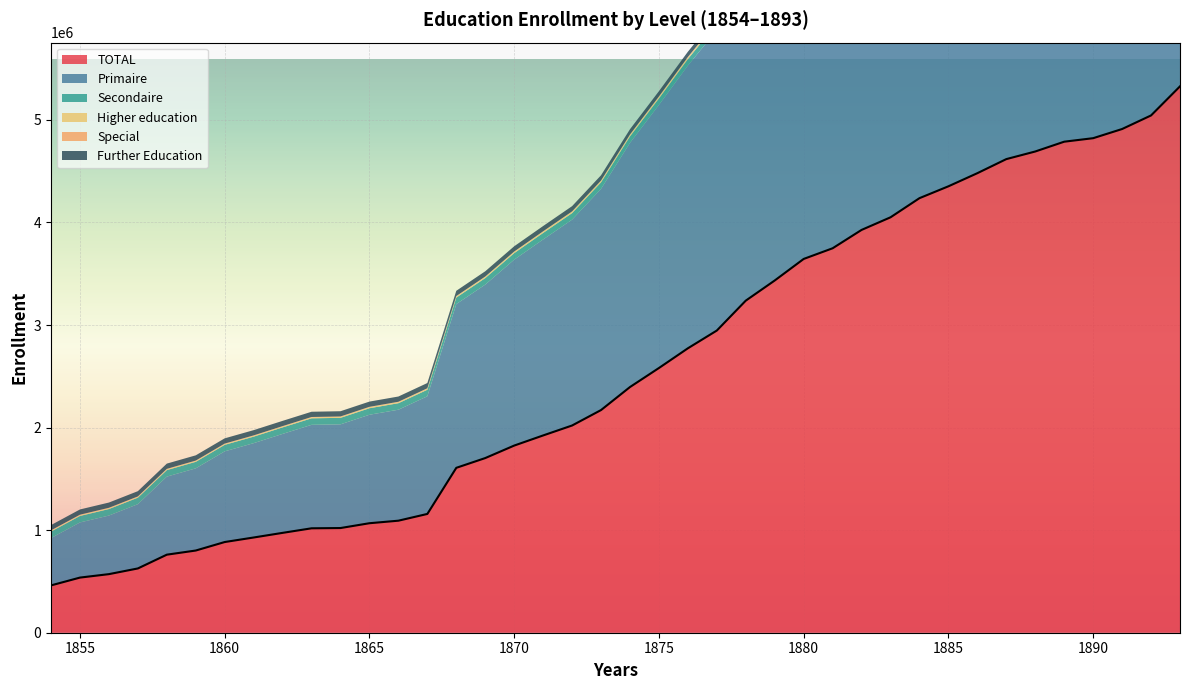

What is the smallest value displayed?

3748